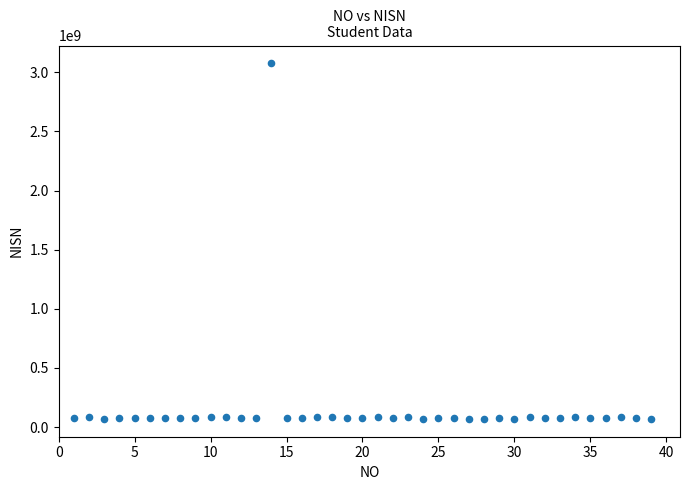

What is the range of Y values (max minus min)?

3007455298